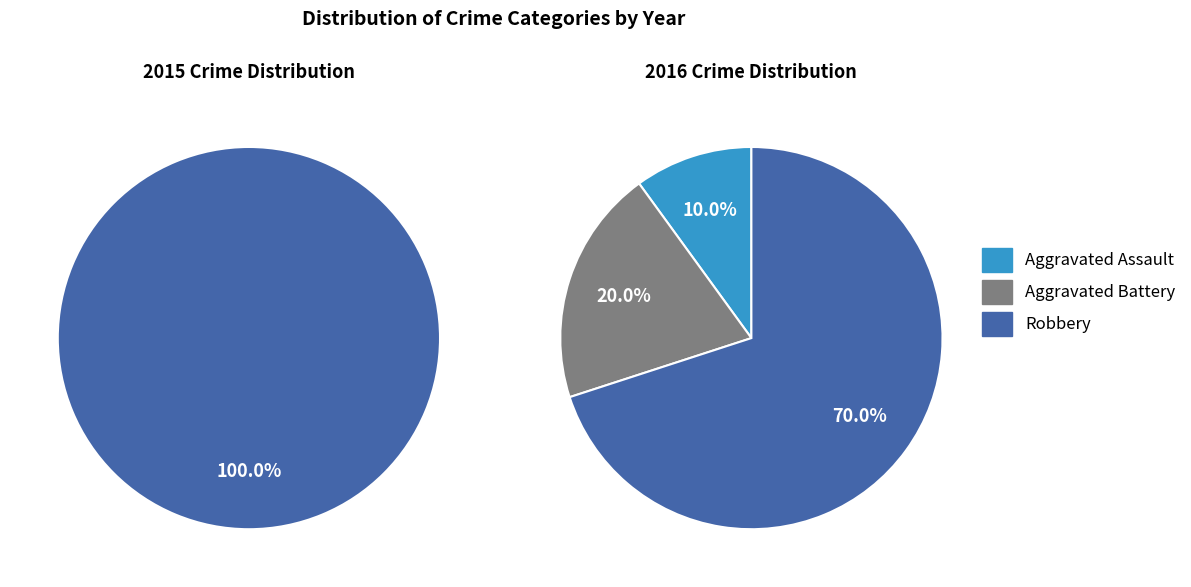

Is it true that Aggravated Assault is 16% of the pie?

False